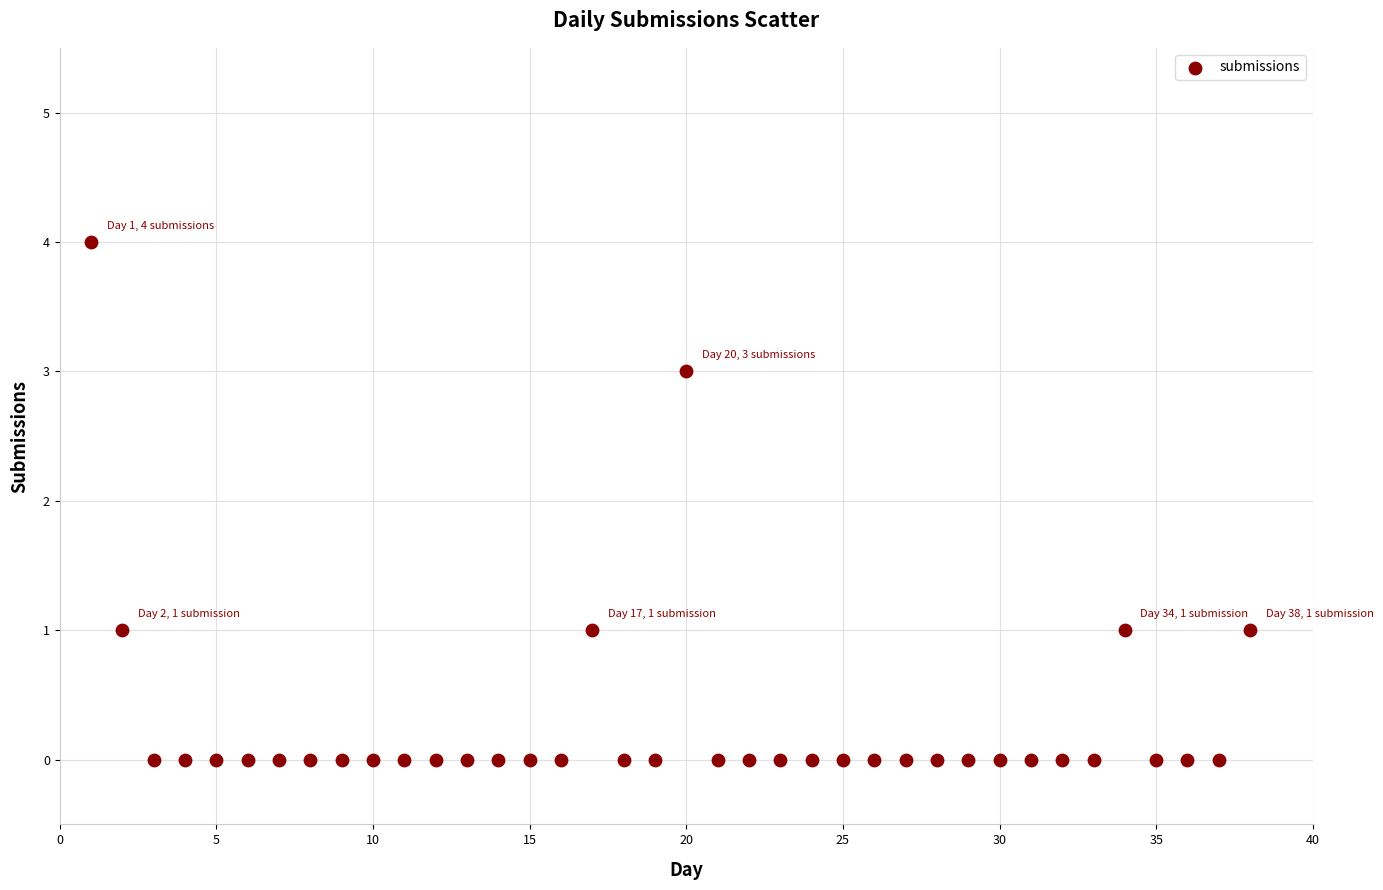

What is the range of X values (max minus min)?

37